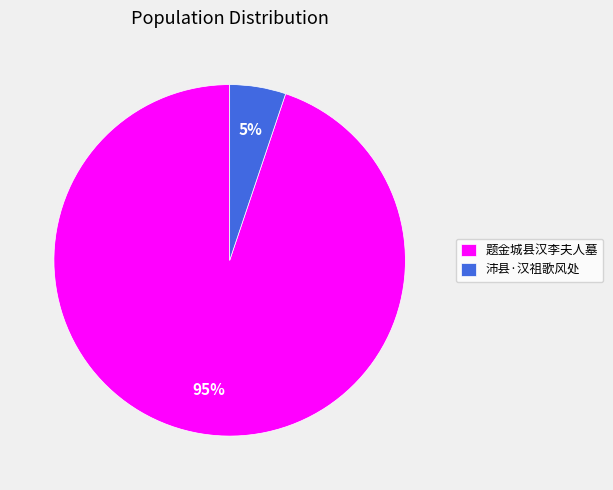

Count the number of slices in the pie.

2